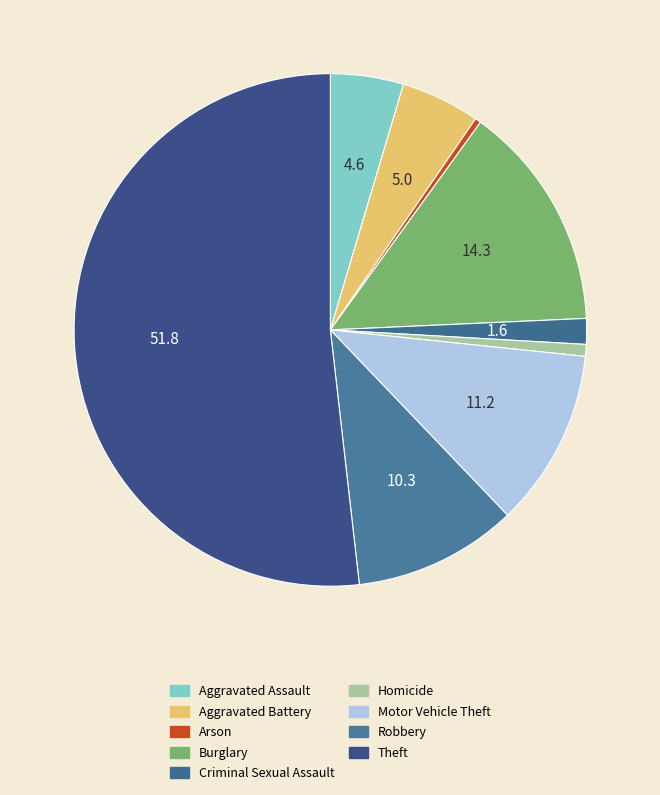

True or false: Aggravated Battery accounts for 1% of the total.

False